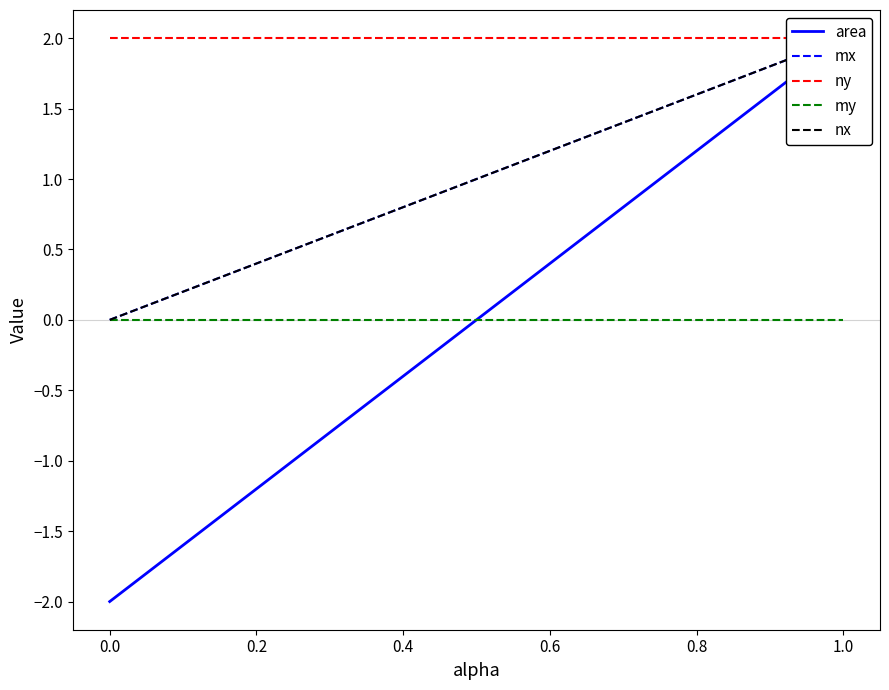

True or false: area and my intersect in this chart.

False